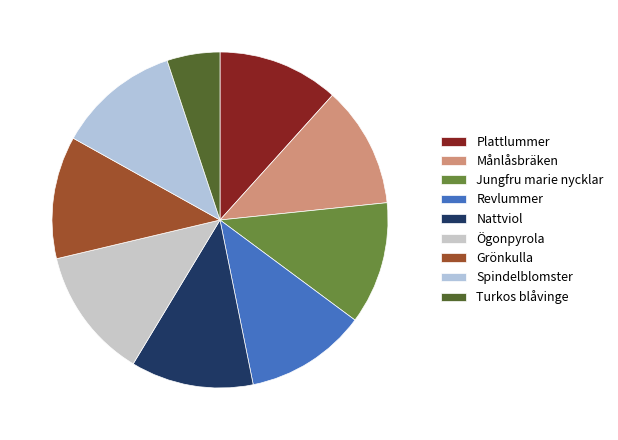

How many segments does this pie chart have?

9